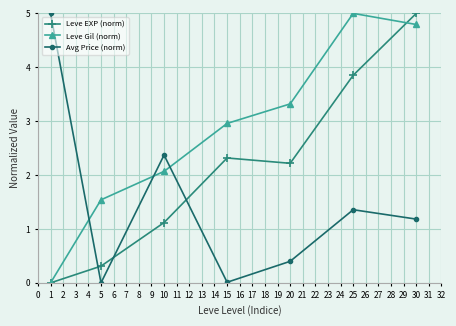

At which category is the sum across all series the highest?

30